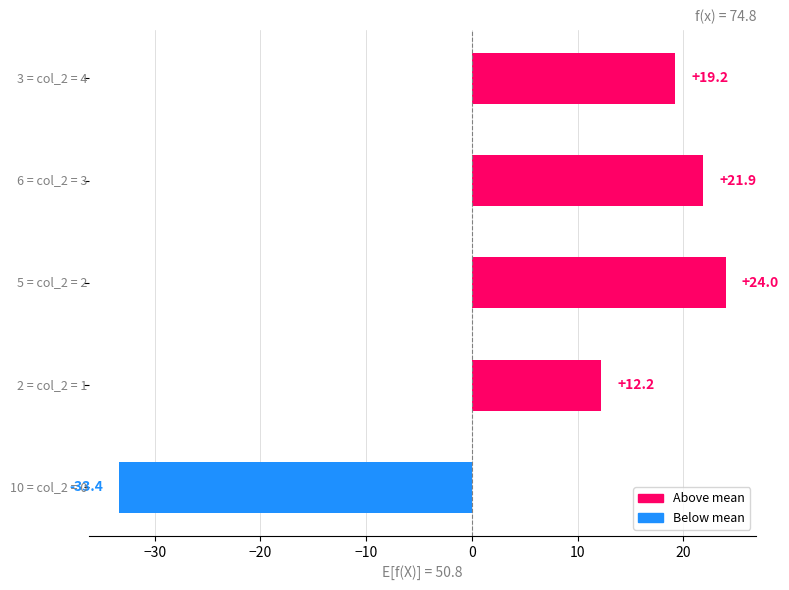

What is the greatest value displayed?

24.0